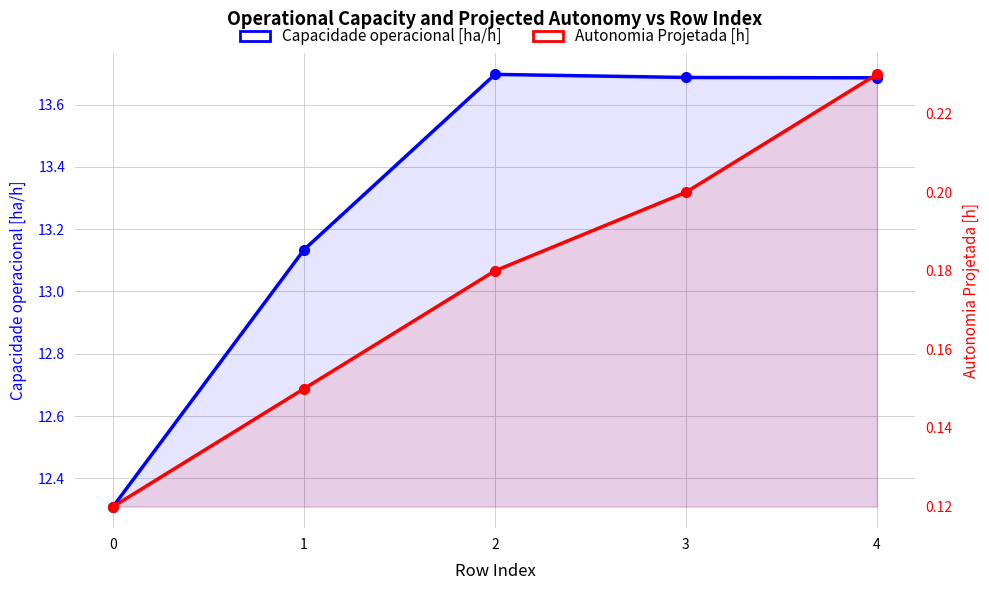

Which series has the largest total across all categories?

Capacidade operacional [ha/h]